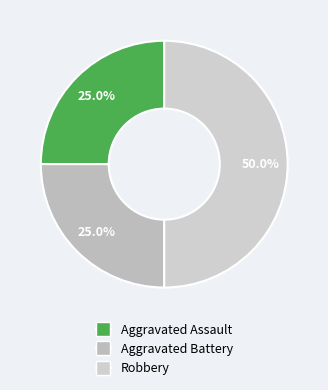

How many segments does this pie chart have?

3